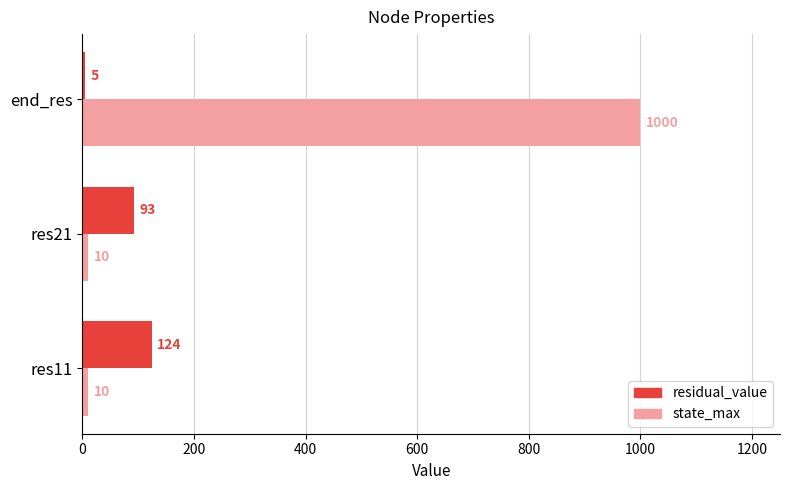

Which series has the largest total across all categories?

state_max